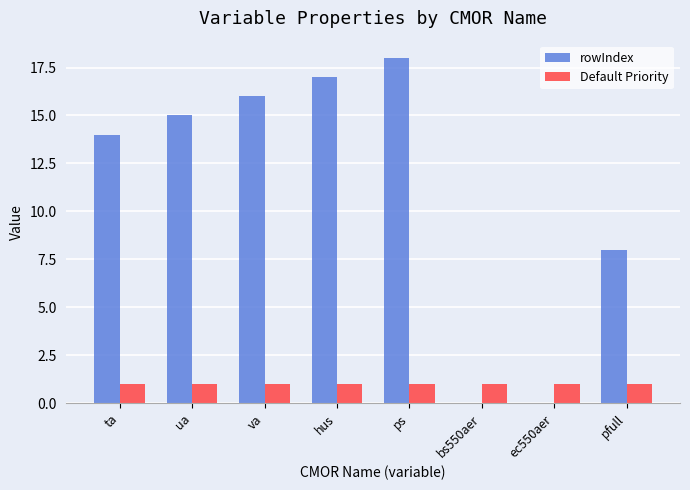

Are the bars horizontal?

No